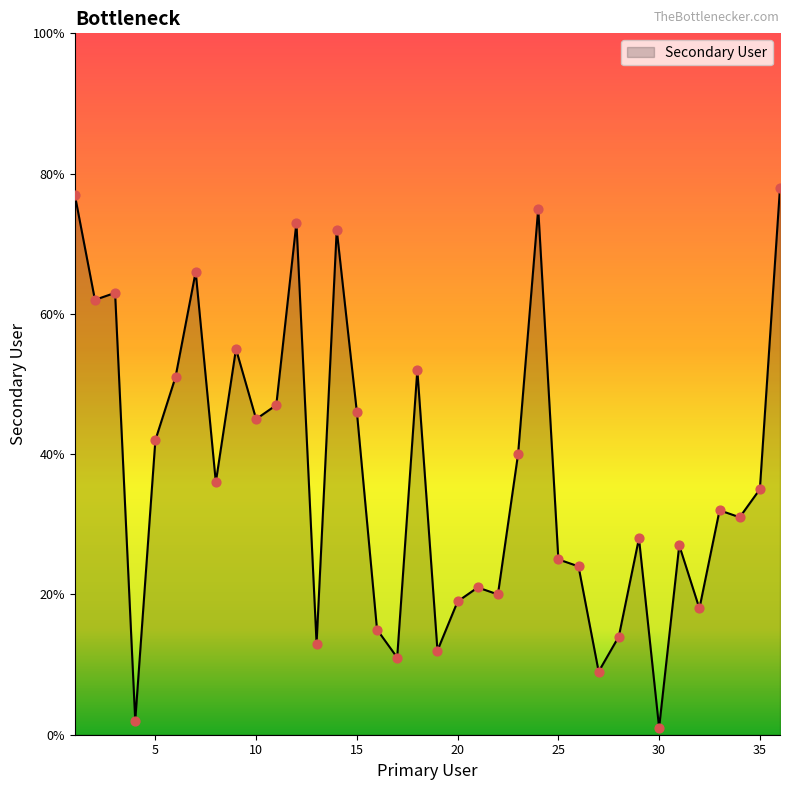

What is the greatest value displayed?

78